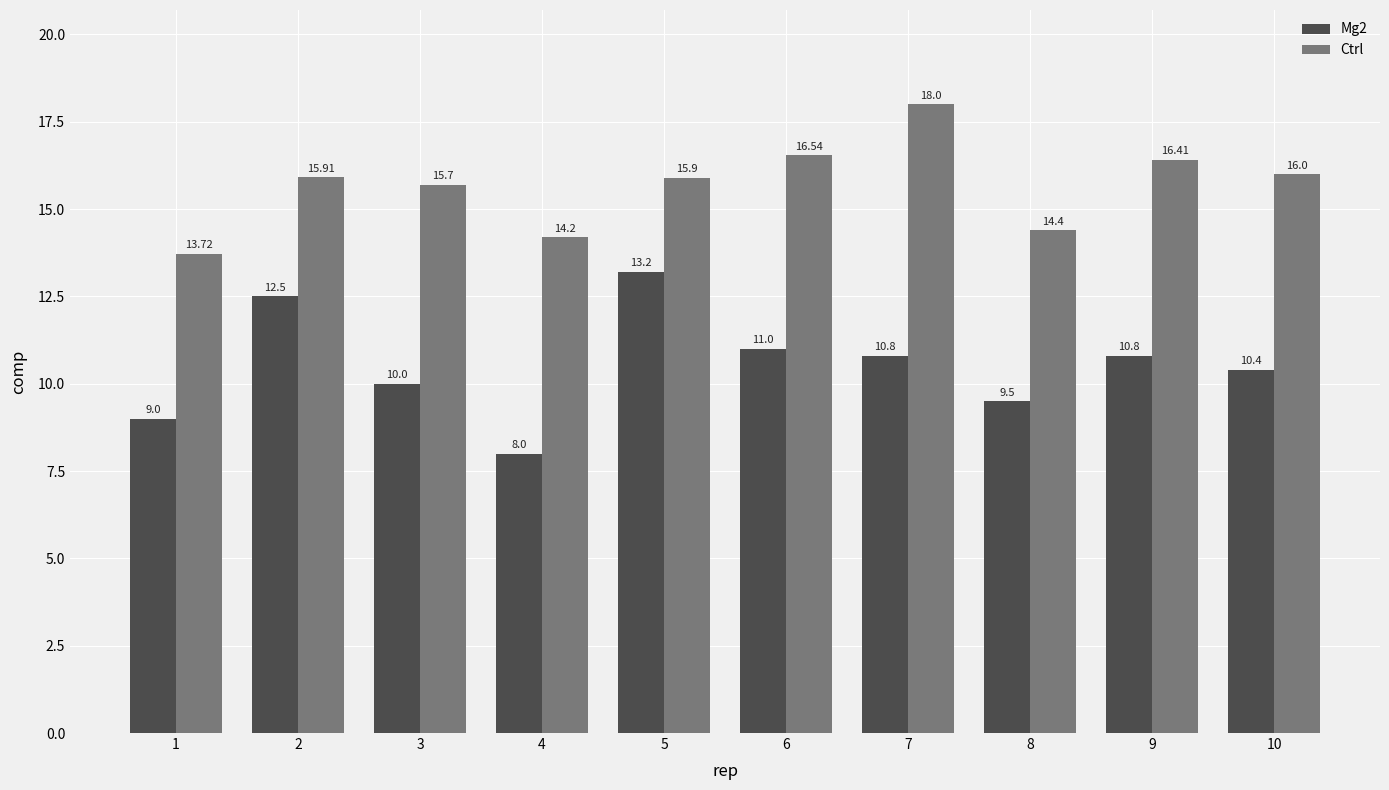

At which category is the sum across all series the highest?

5